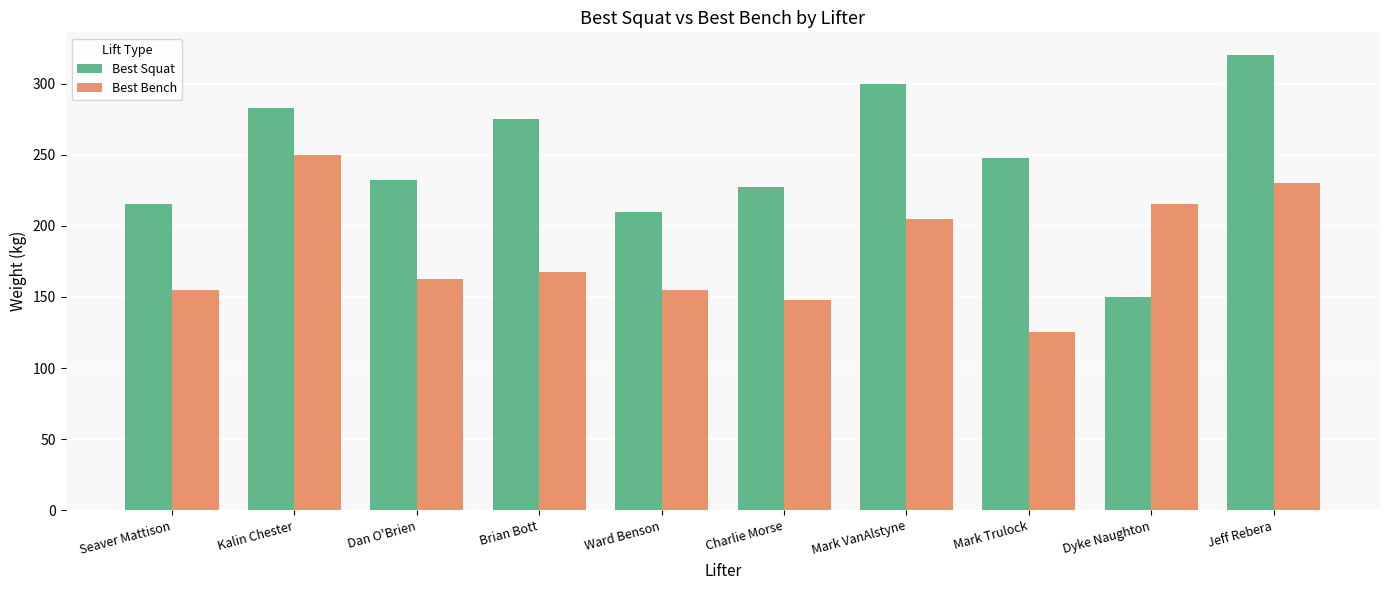

How many bars are there in total?

20